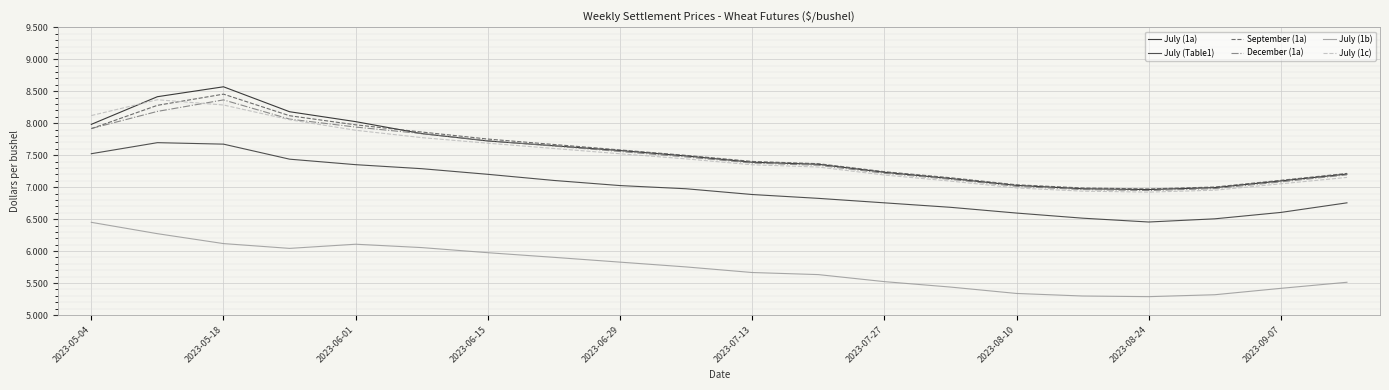

True or false: July (1b) and July (Table1) cross at least once.

False